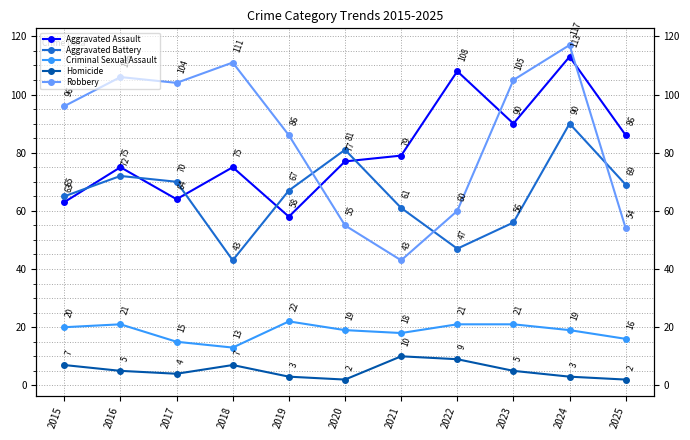

Rank the series by their maximum value, from highest to lowest.

Robbery, Aggravated Assault, Aggravated Battery, Criminal Sexual Assault, Homicide